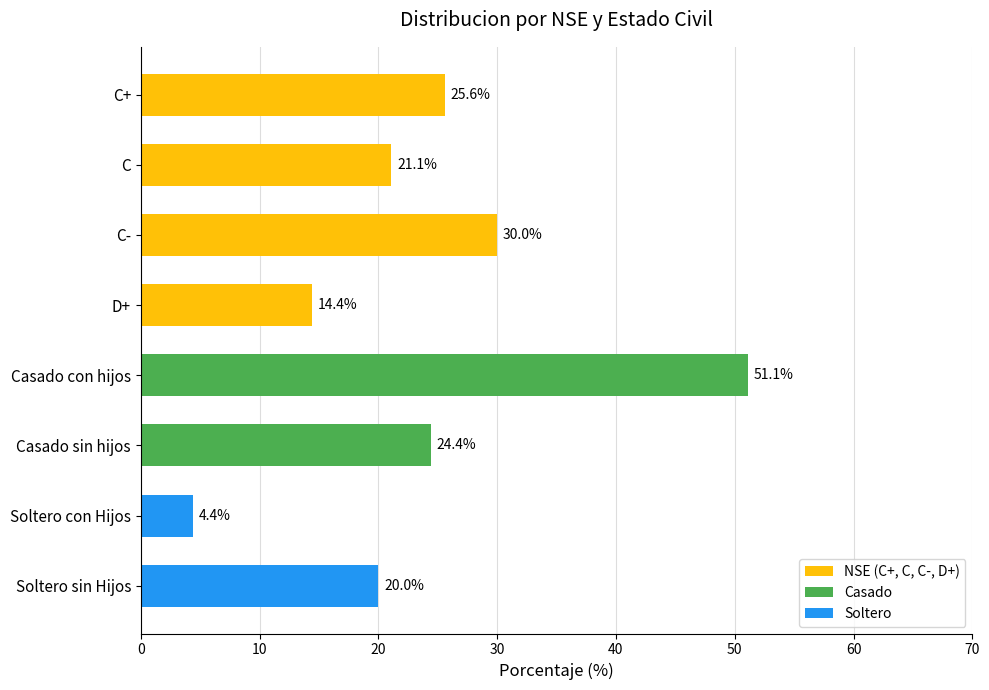

True or false: the data shows 26.4 at Soltero sin Hijos.

False